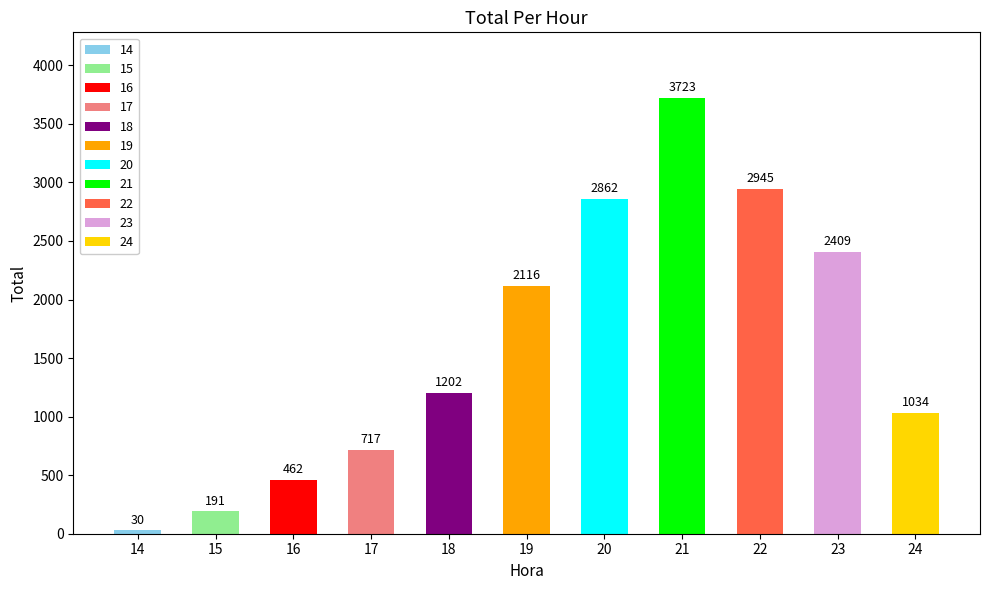

What is the difference between the maximum and second lowest values?

3532.0